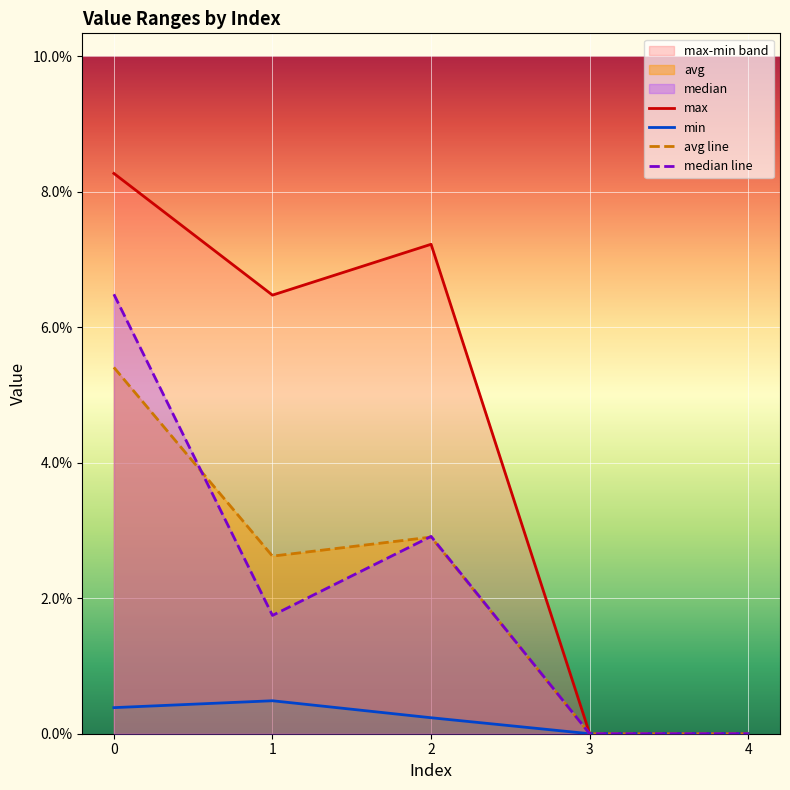

What is the highest value of the avg series?

0.1